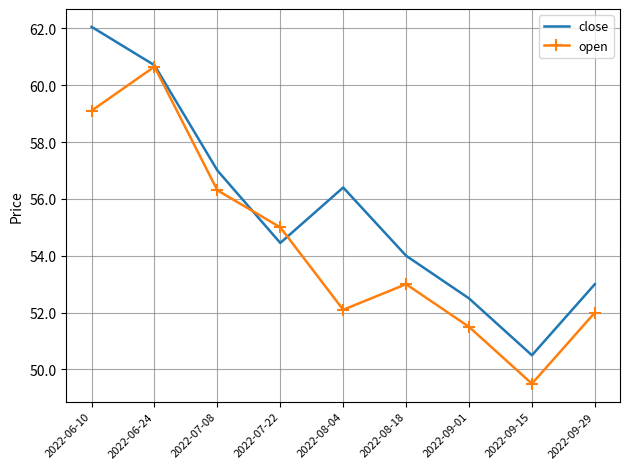

Rank the series by their maximum value, from highest to lowest.

close, open